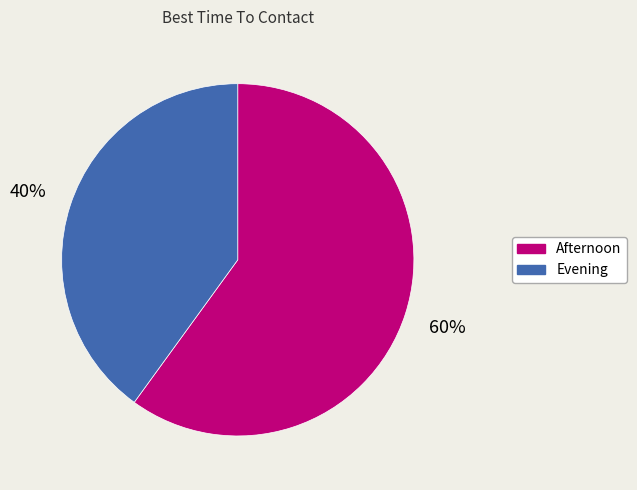

To the nearest percent, what is the difference between the largest and smallest slice percentages?

20%